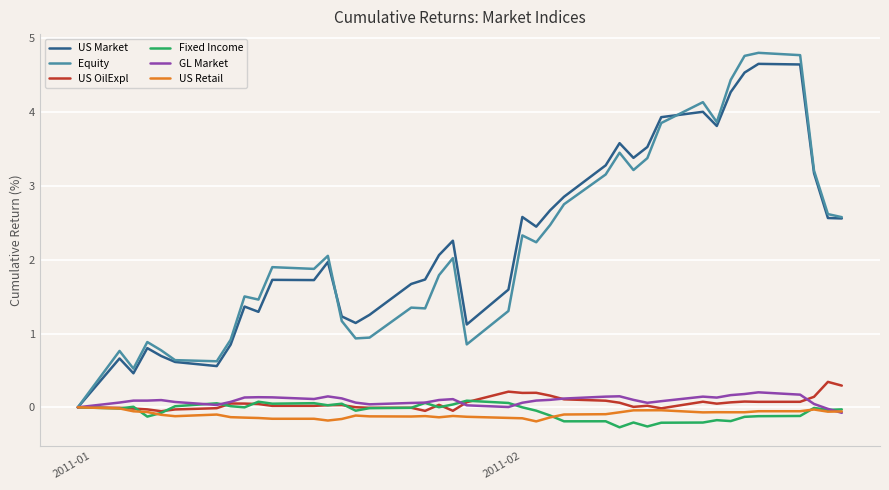

What is the sum of all Equity values?

87.6